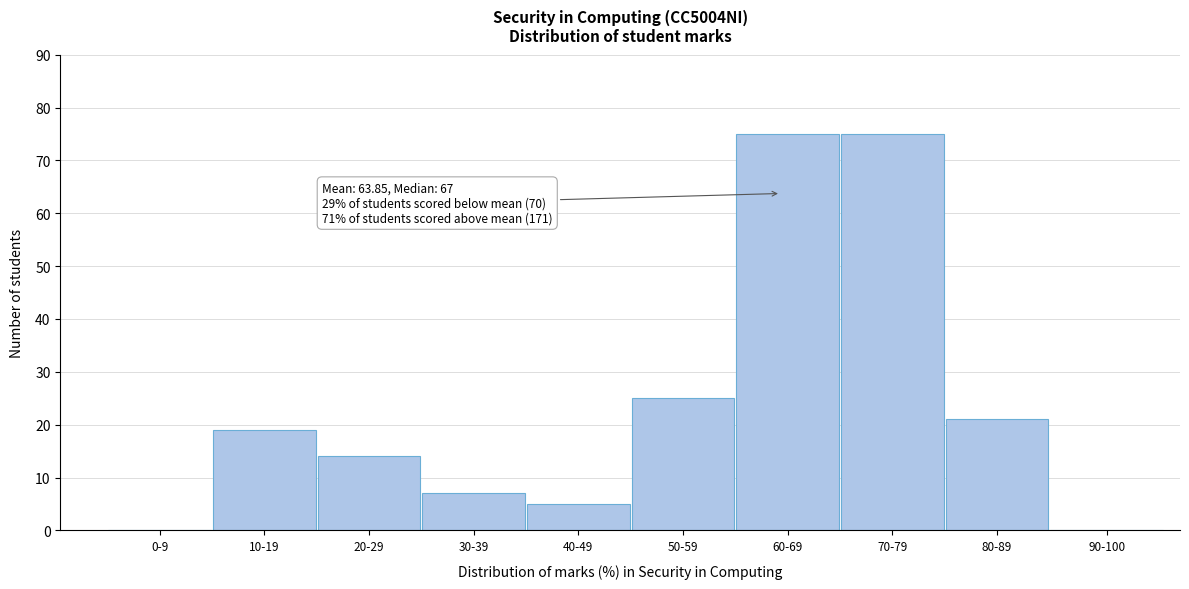

Reading left to right, extract all data points from this chart.

0-9=0	10-19=19	20-29=14	30-39=7	40-49=5	50-59=25	60-69=75	70-79=75	80-89=21	90-100=0